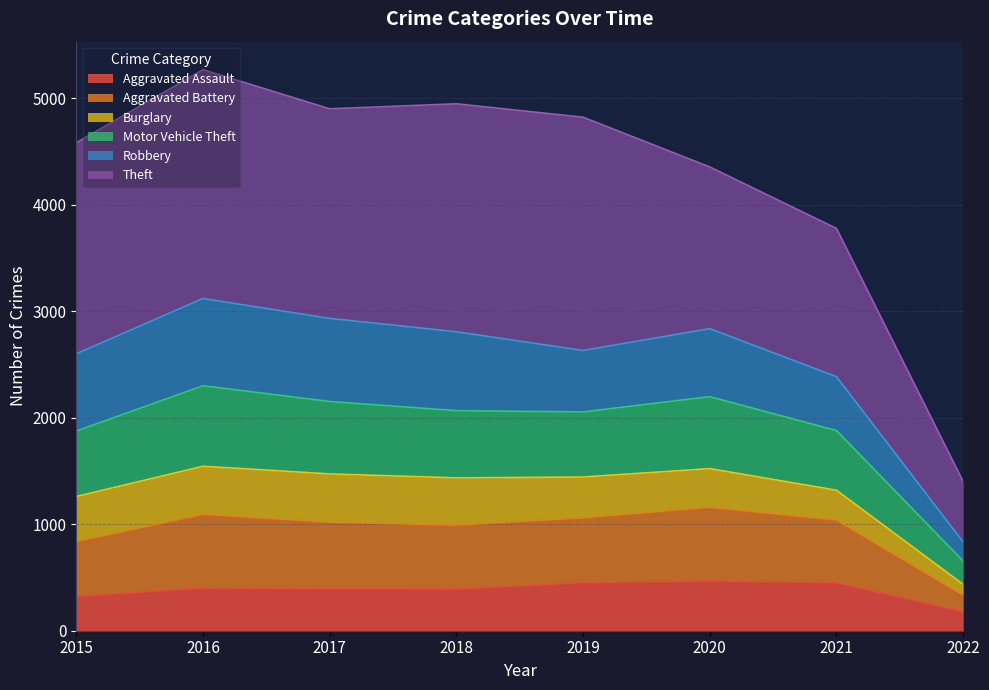

Is it true that Aggravated Assault equals 402 at 2016?

True